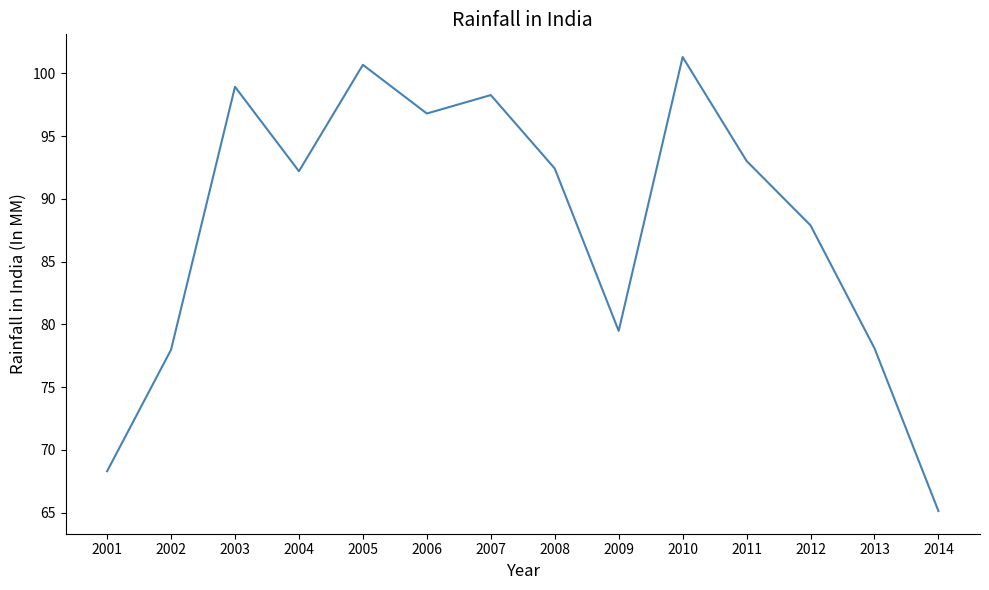

At which category does the chart reach its minimum across all series?

2014